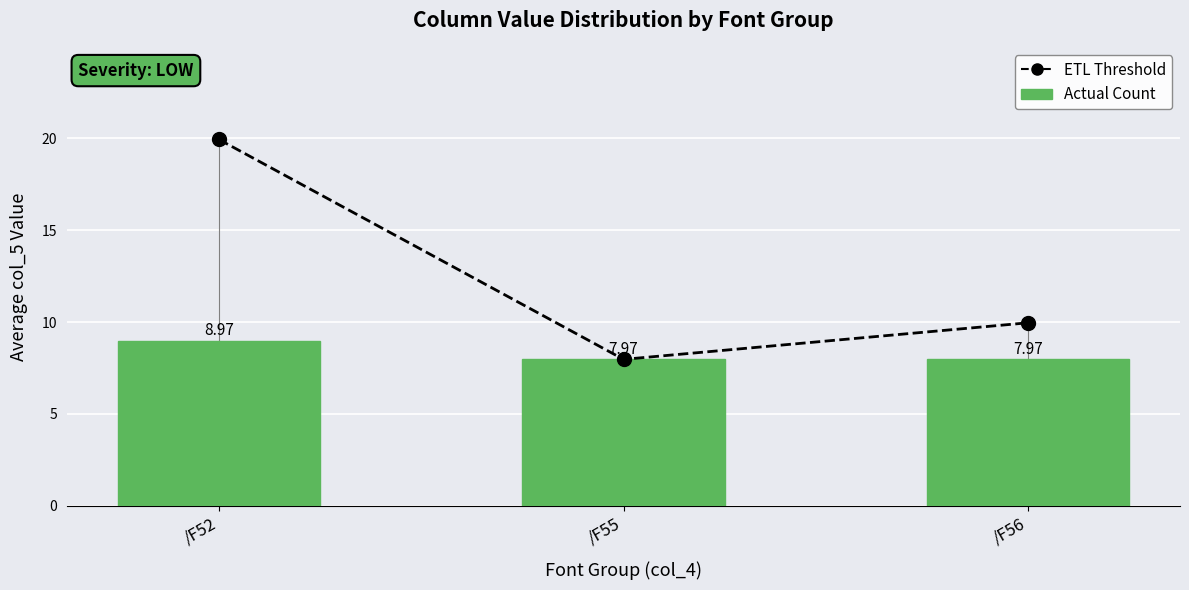

What is the minimum value for Actual Count?

8.0